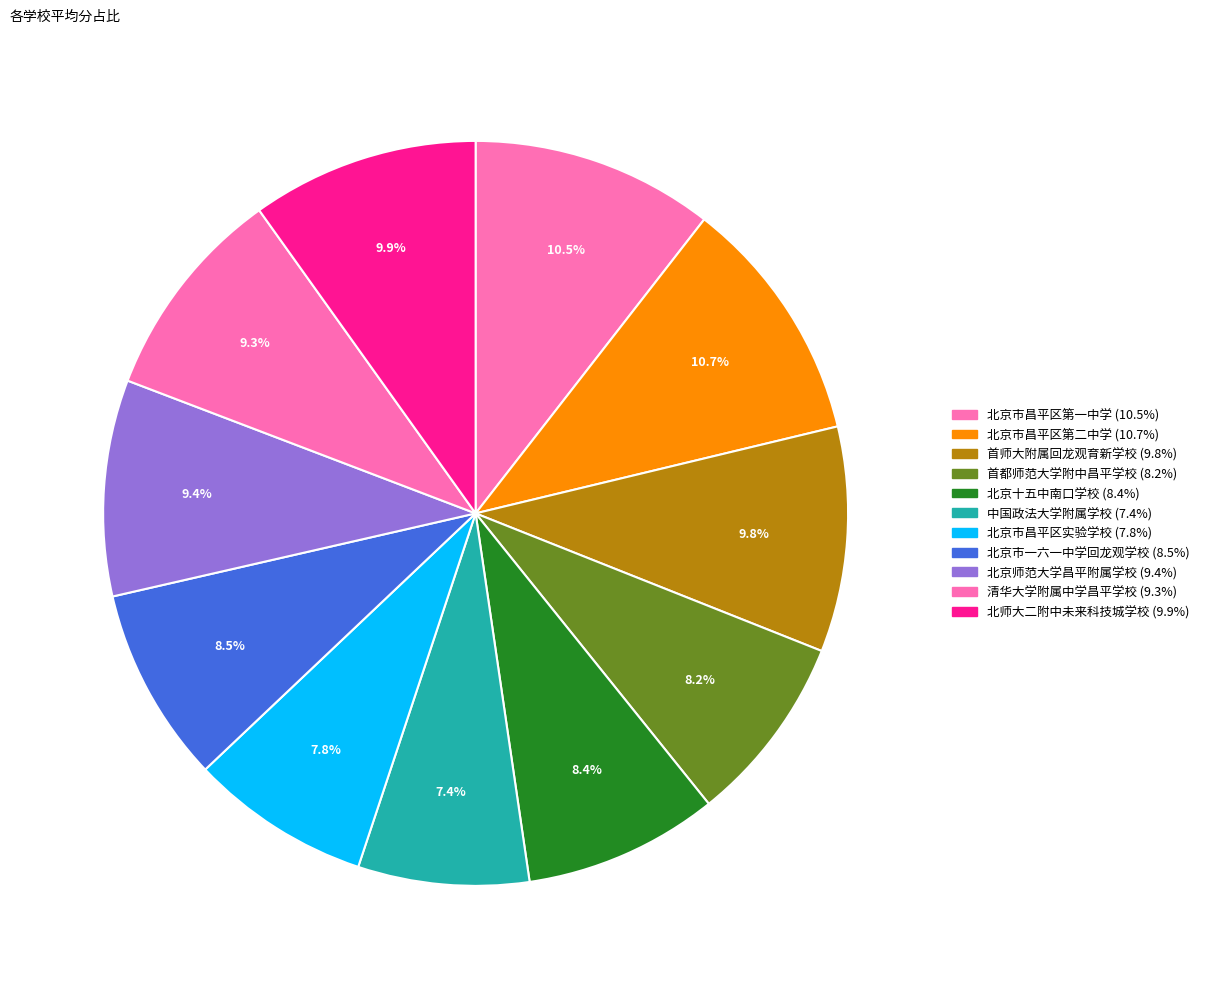

Count the number of slices in the pie.

11